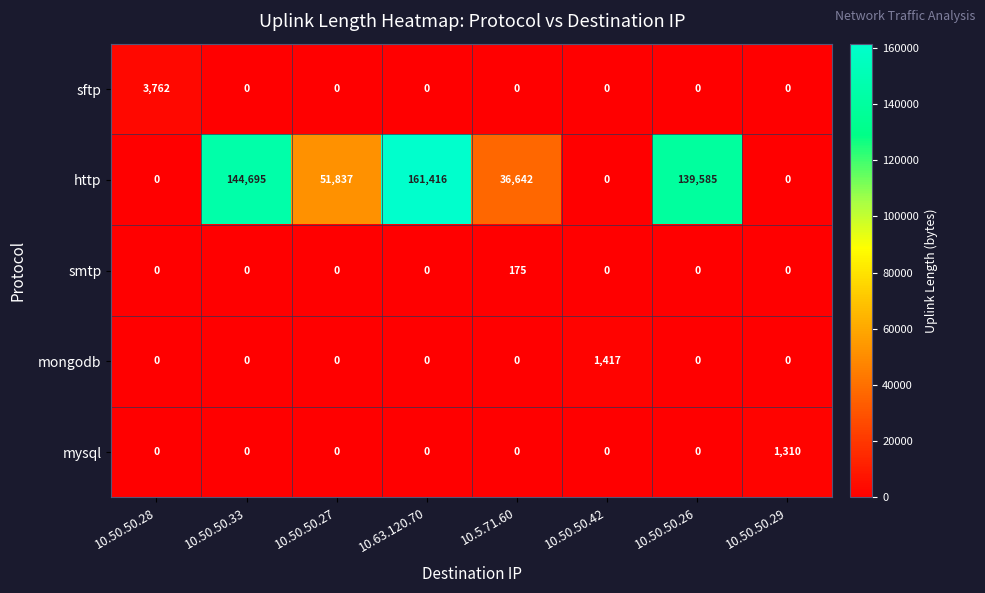

At which label is http closest to 80708?

10.50.50.27